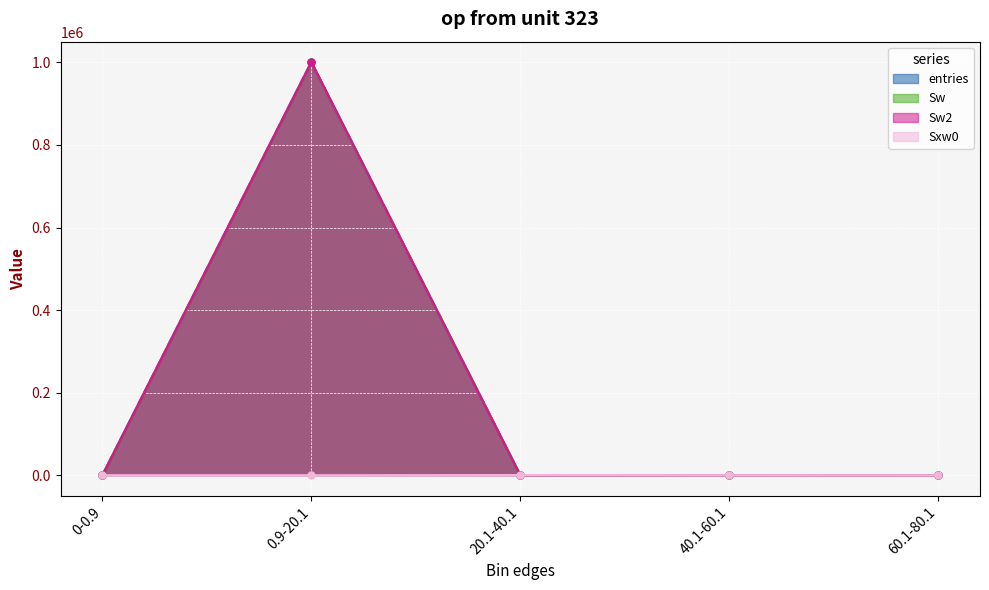

What is the label of the 2nd point from the left?

0.9-20.1